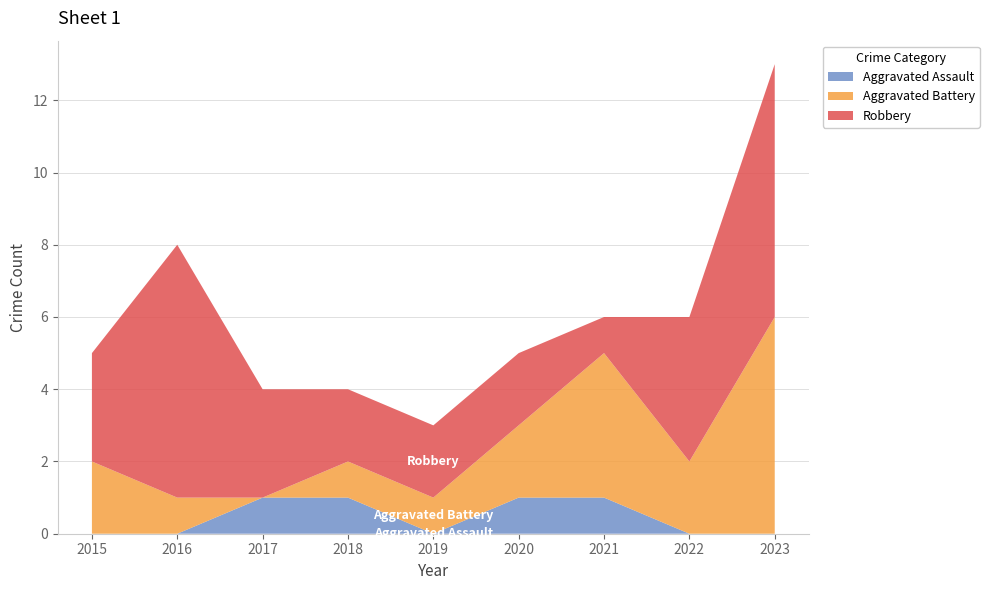

Reading right to left, extract all data points from this chart.

Aggravated Assault: 2023=0	2022=0	2021=1	2020=1	2019=0	2018=1	2017=1	2016=0	2015=0
Aggravated Battery: 2023=6	2022=2	2021=4	2020=2	2019=1	2018=1	2017=0	2016=1	2015=2
Robbery: 2023=7	2022=4	2021=1	2020=2	2019=2	2018=2	2017=3	2016=7	2015=3